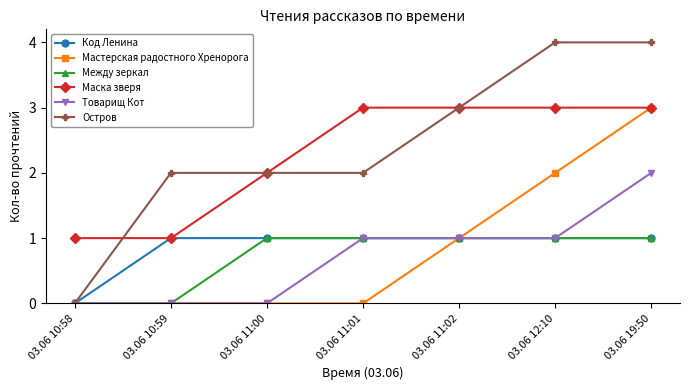

Is it true that Код Ленина equals 0 at 03.06 10:58?

True